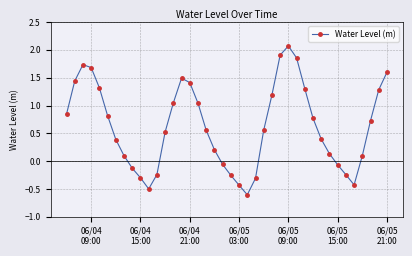

What is the greatest value displayed?

2.1